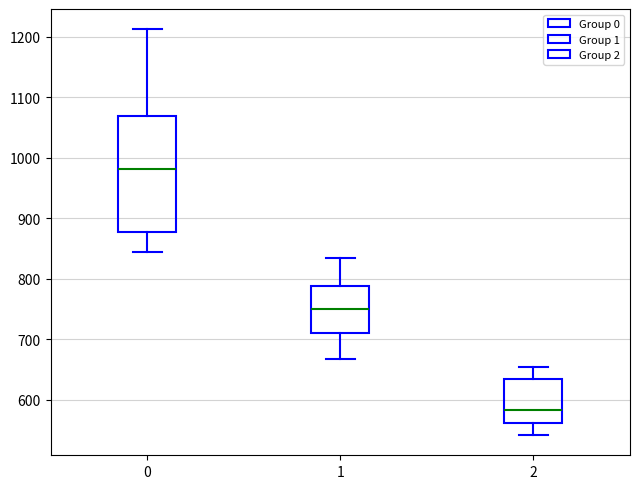

Where does the lower whisker of the box at x = 0 end on the y-axis? The values are not printed on the chart, so give them approximately, as read against the axis.

840